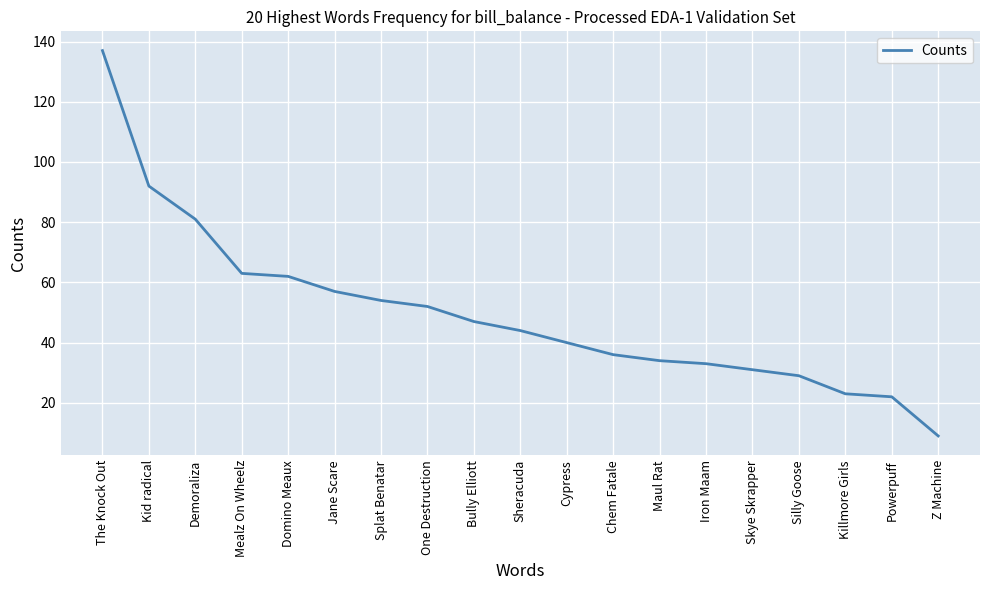

What is the ratio of the value at Chem Fatale to the value at Bully Elliott?

0.8